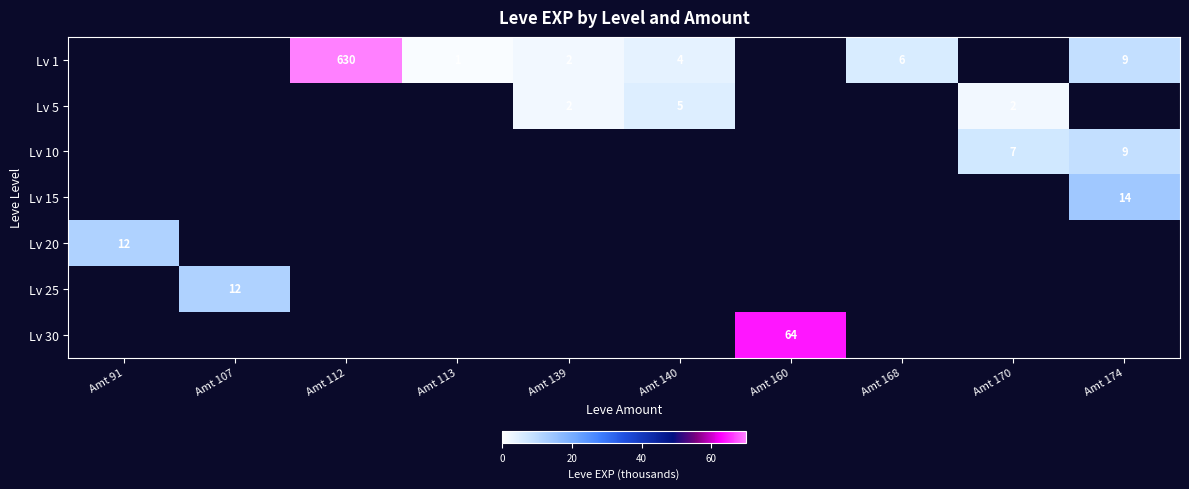

True or false: Lv 1 has a value of 4 at Amt 140.

True